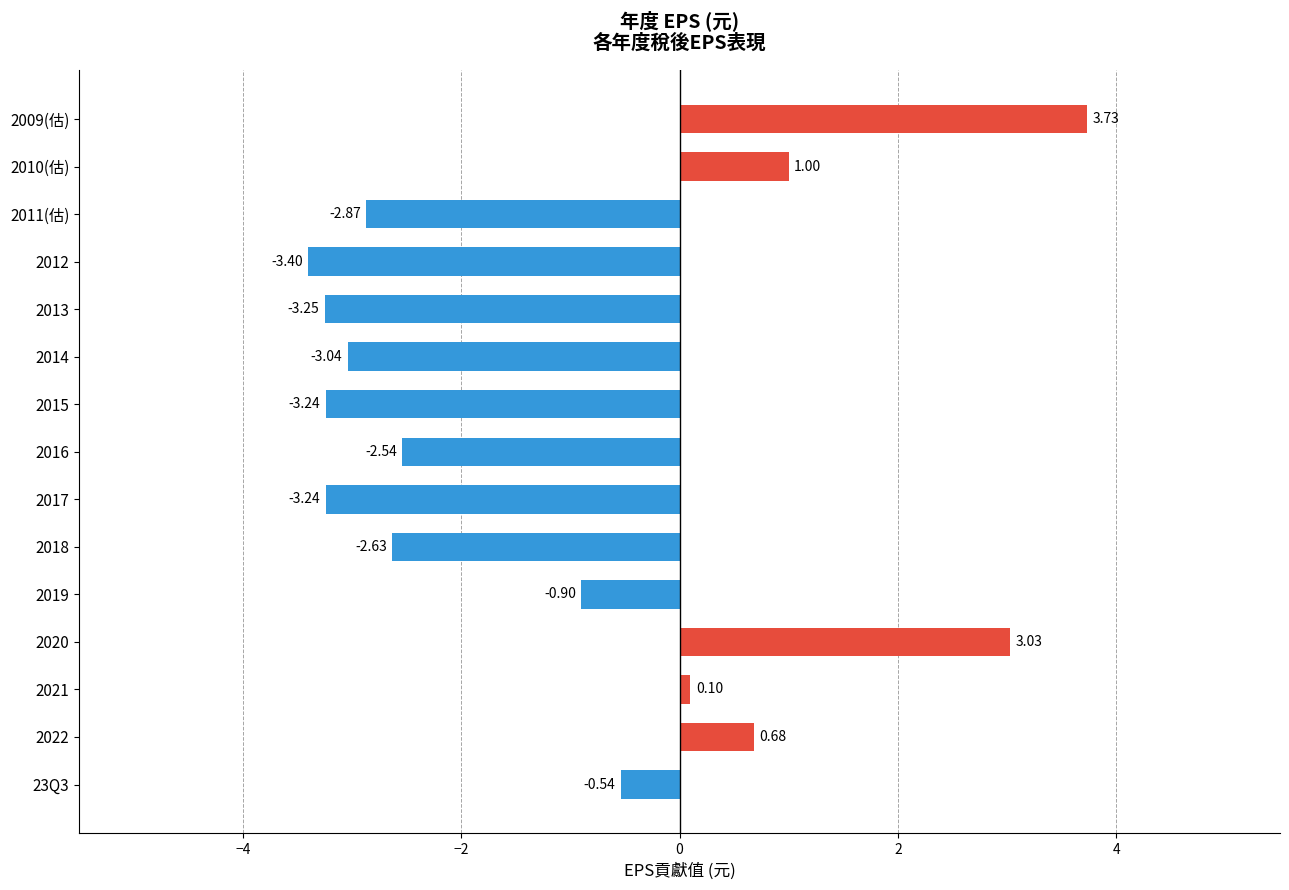

What is the change in value from 2017 to 2010(估)?

+4.2